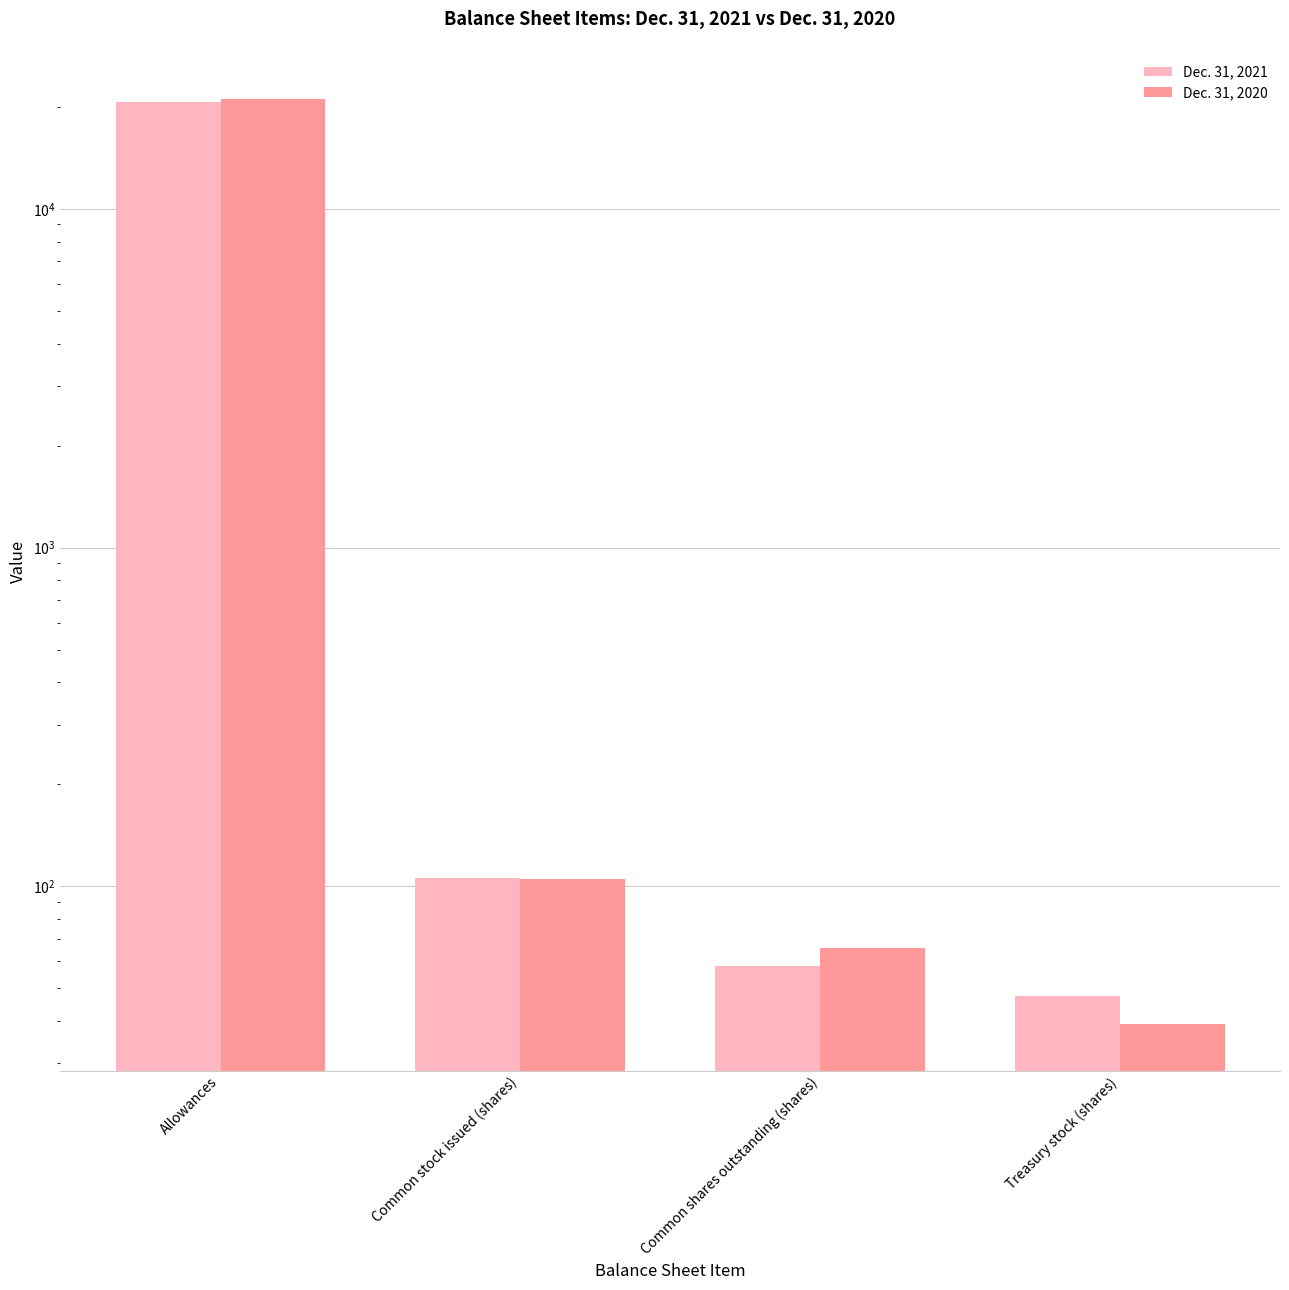

Which category has the highest value in the Dec. 31, 2020 series?

Allowances